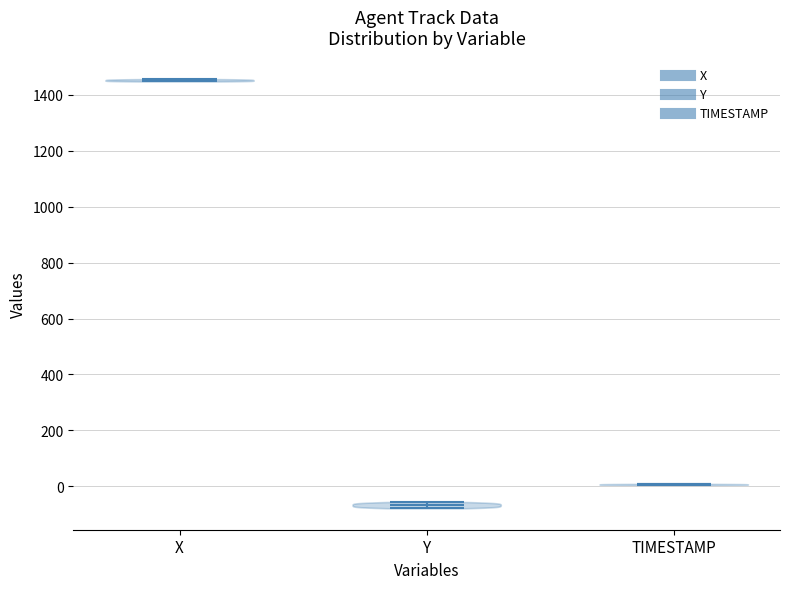

Reading left to right, read every violin against the y-axis: where its median line is, and the lowest and highest points it reaches. The values are not printed on the chart, so give them approximately, as read against the axis.

X: median line 1460, lowest point 1440, highest point 1460
Y: median line -60, lowest point -80, highest point -60
TIMESTAMP: median line 0, lowest point 0, highest point 0